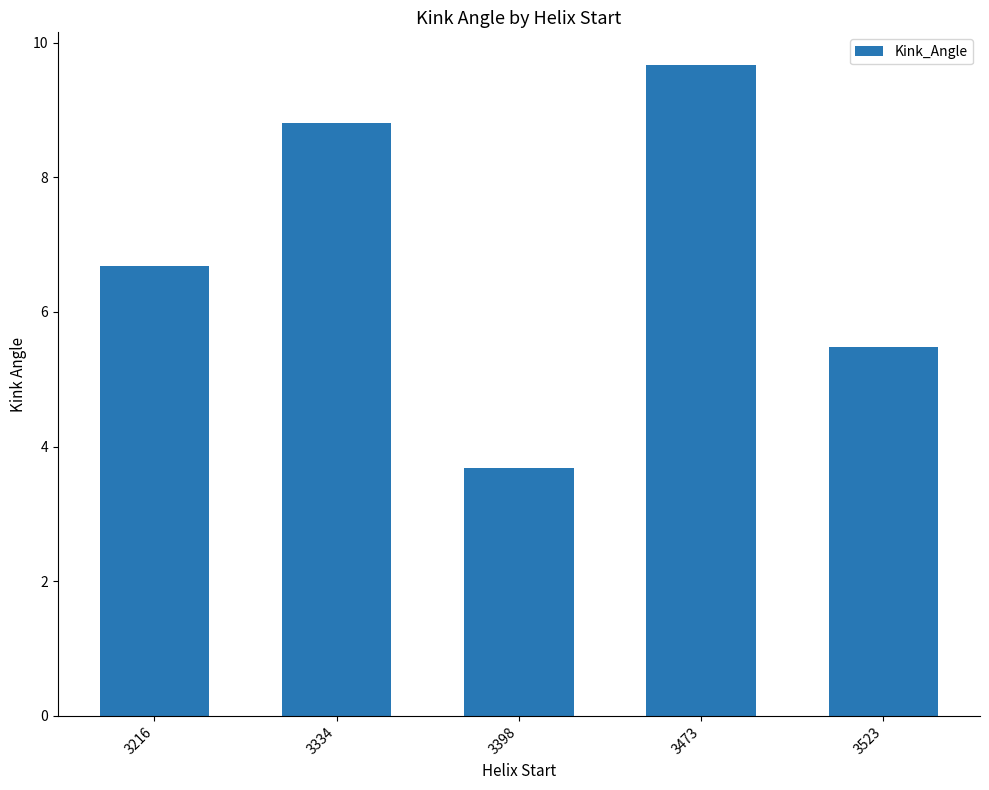

What is the difference between the values at 3334 and 3216?

2.1